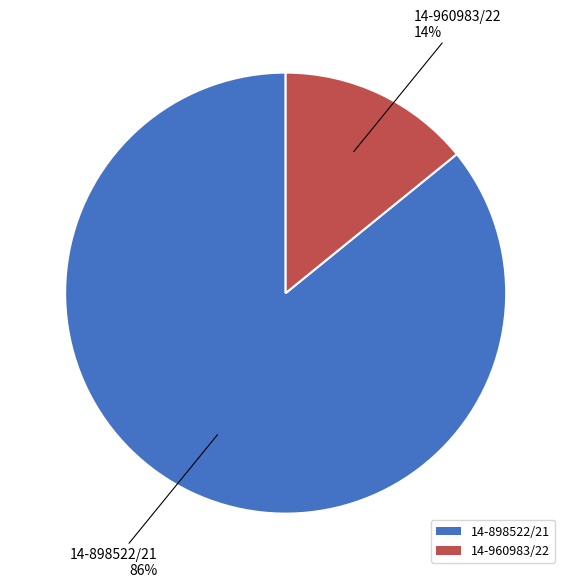

Rank the categories by value from highest to lowest.

14-898522/21, 14-960983/22